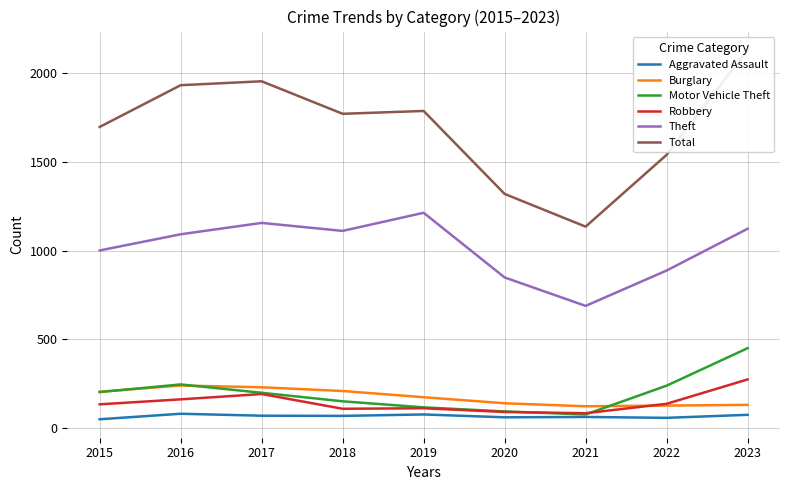

What is the spread (max minus min) of values at 2019?

1708